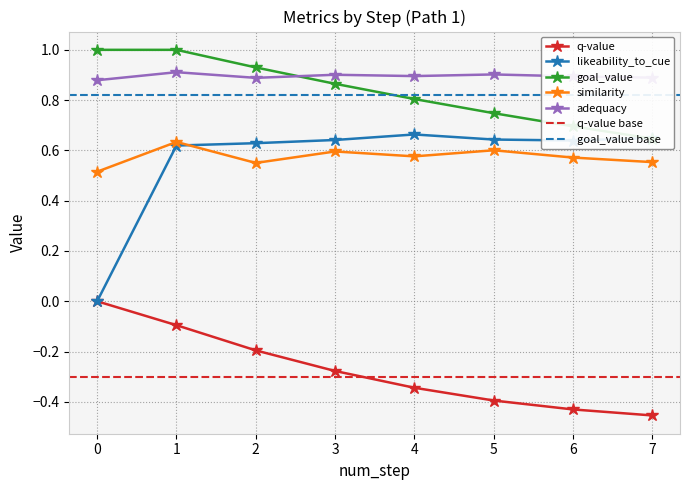

True or false: adequacy and q-value cross at least once.

False